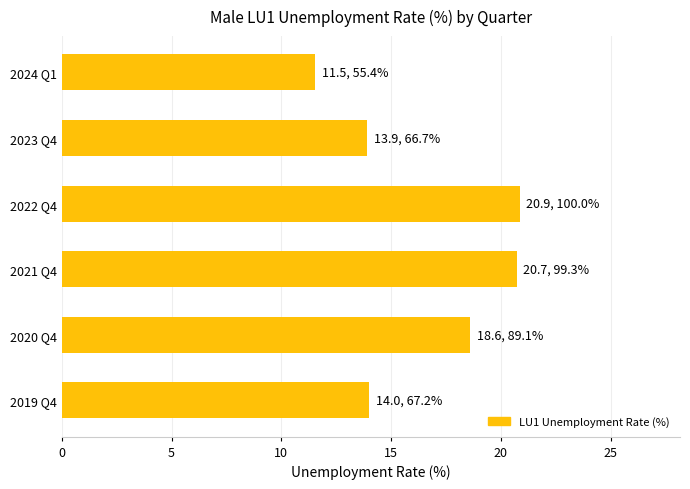

Approximately how many times larger is the value at 2023 Q4 compared to 2024 Q1?

1.2